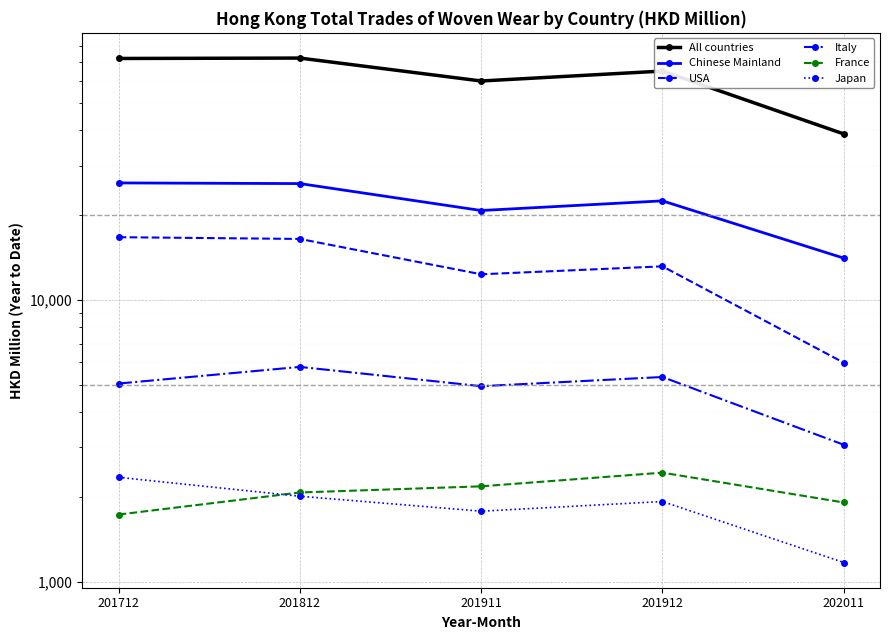

What is the value of the Chinese Mainland point at the 1st from the left?

26023.0